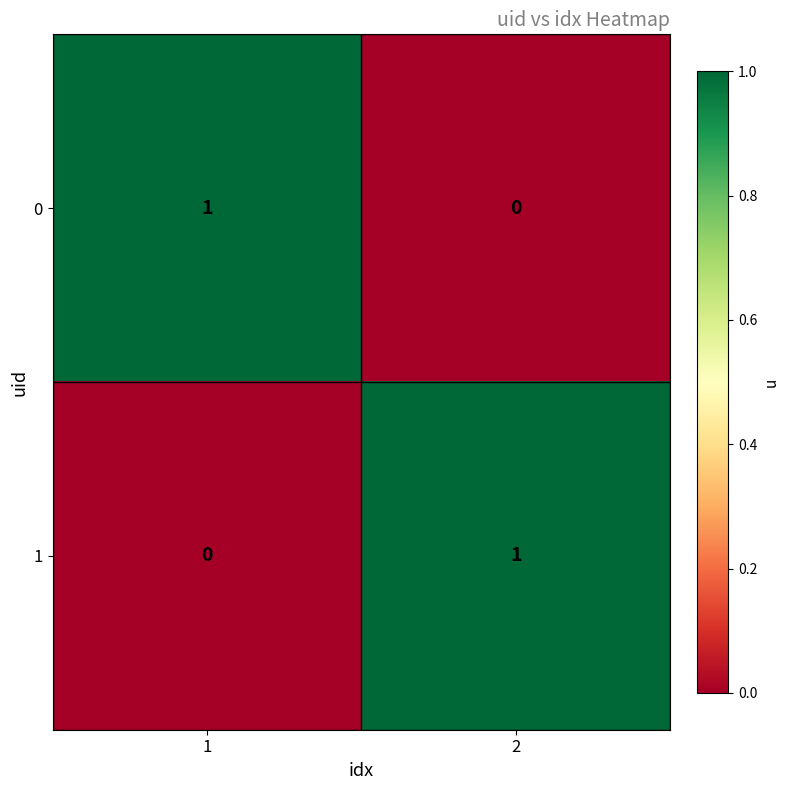

At 1, list the series in order from smallest to largest.

1, 0